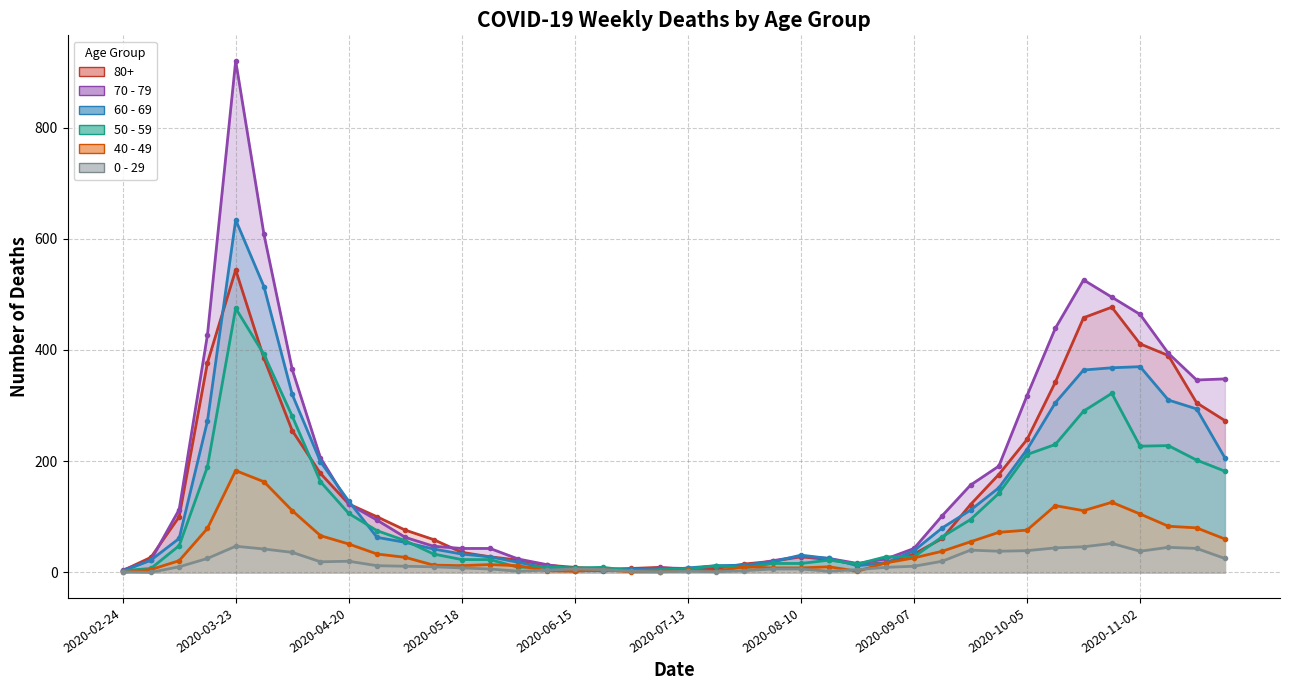

True or false: 80+ and 40 - 49 cross at least once.

False